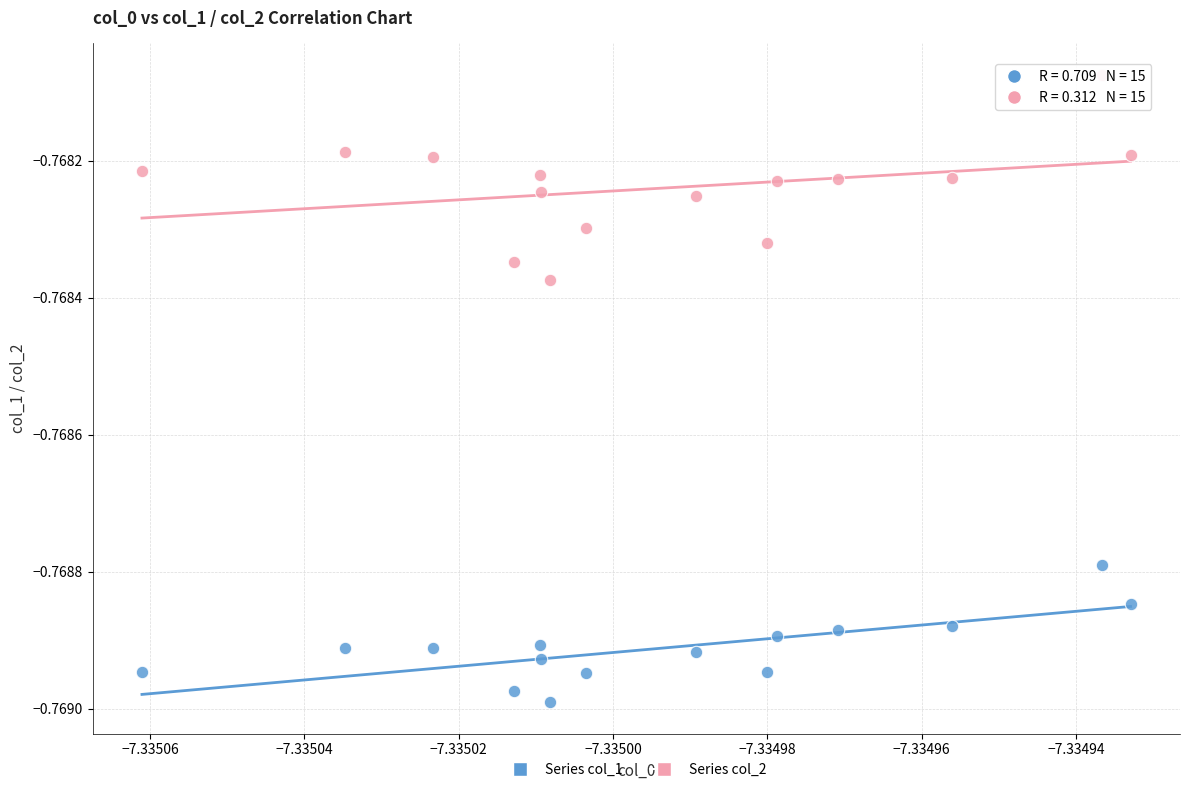

Which series reaches the minimum Y coordinate?

Series col_1